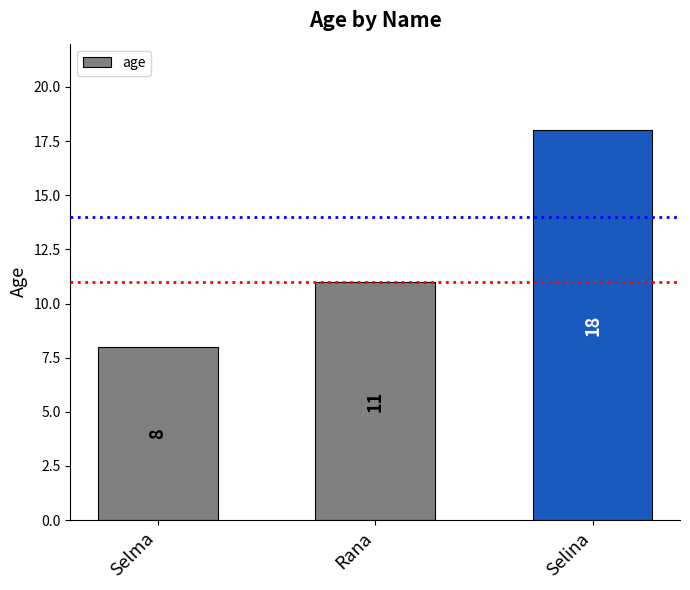

What is the value of the 3rd bar from the left?

18